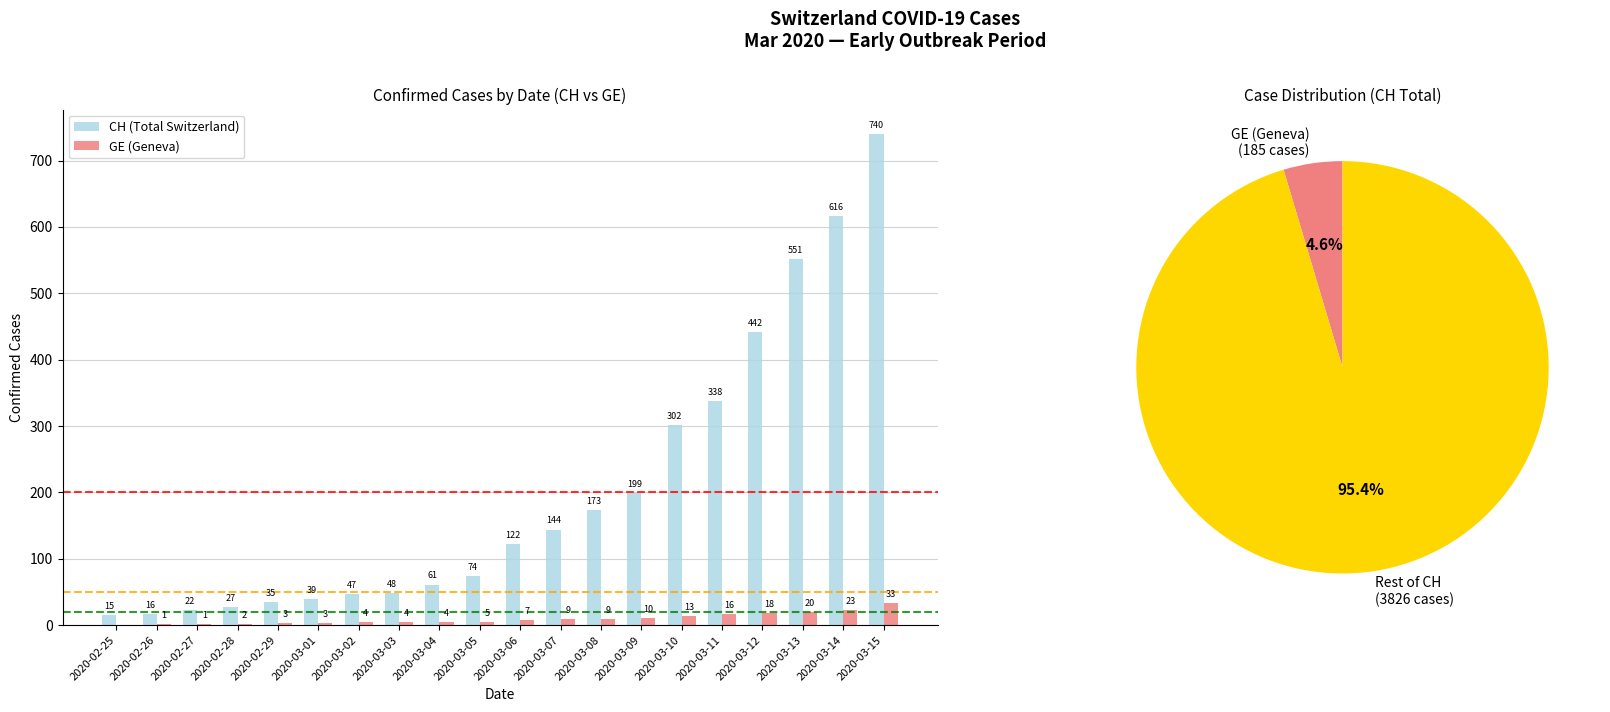

Which category has the highest value in the GE (Geneva) series?

2020-03-15